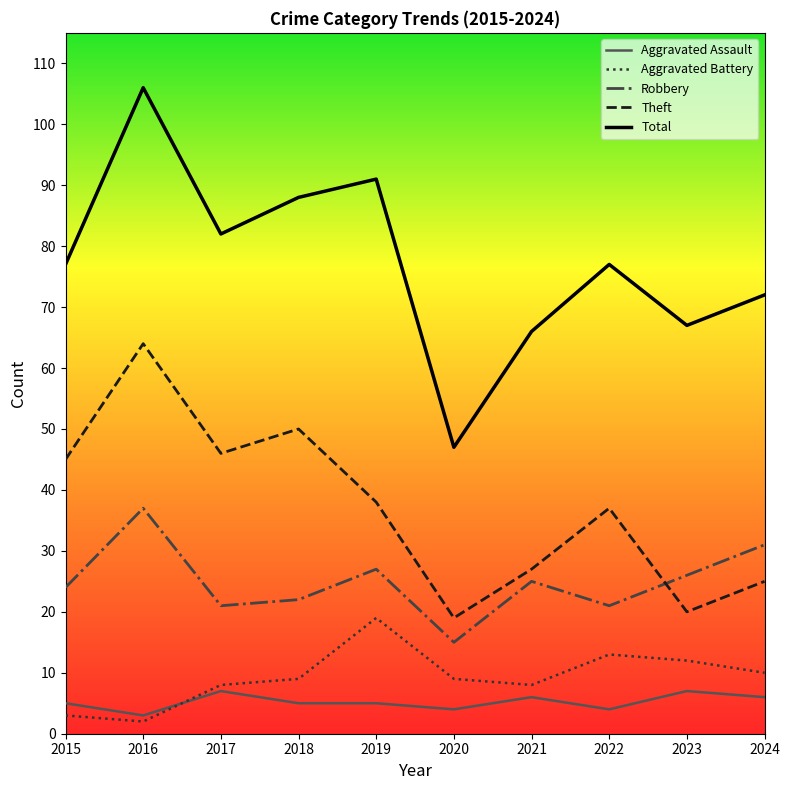

At 2023, list the series in order from largest to smallest.

Total, Robbery, Theft, Aggravated Battery, Aggravated Assault